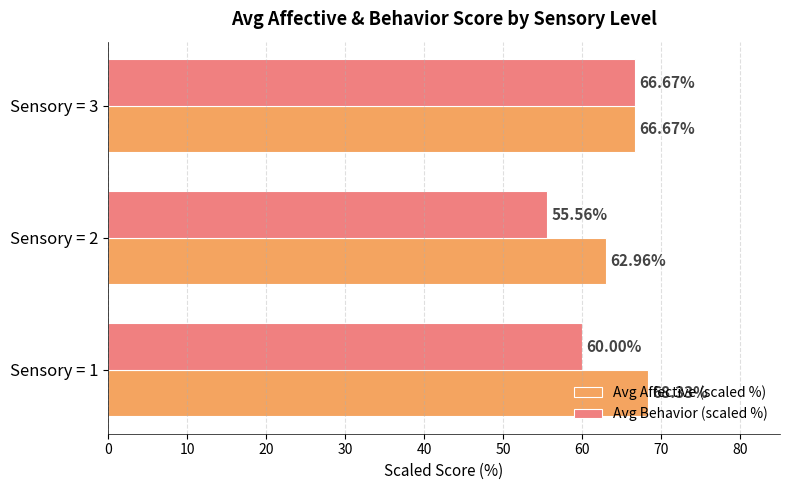

At how many categories does at least one series exceed 57?

3